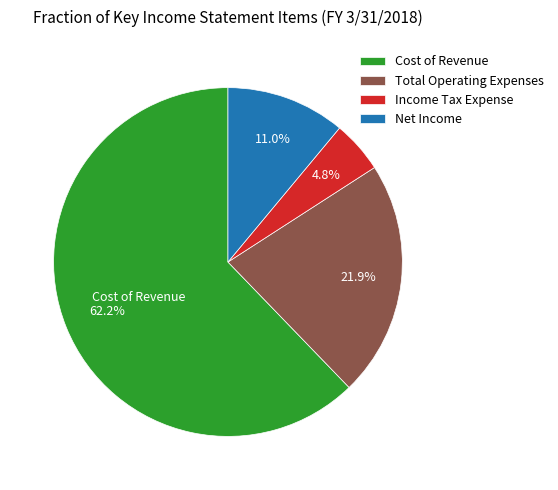

Is Cost of Revenue the majority of the pie?

Yes